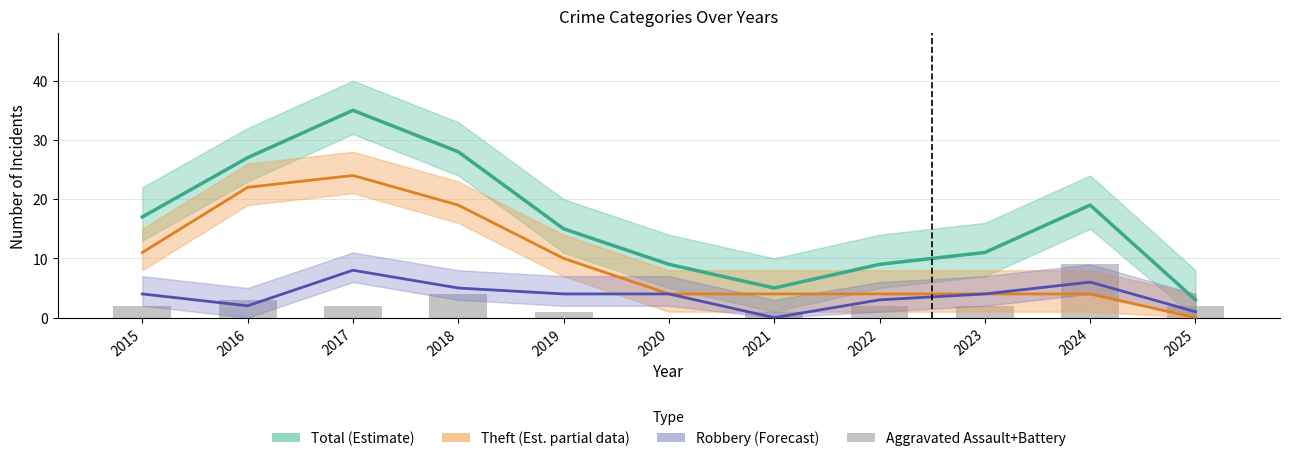

Which category has the lowest value in the Robbery (Forecast) series?

2021